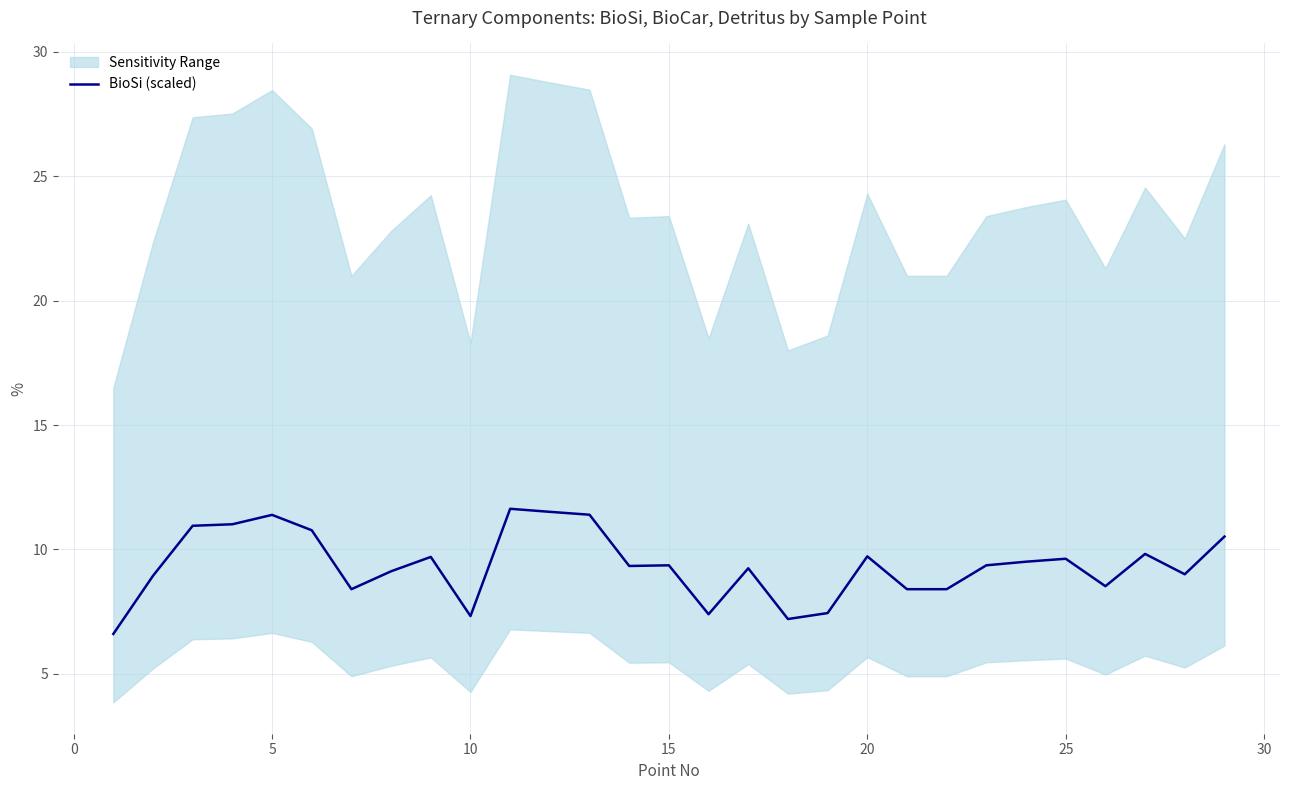

Is it true that BioSi (scaled) equals 5.2 at 25?

False